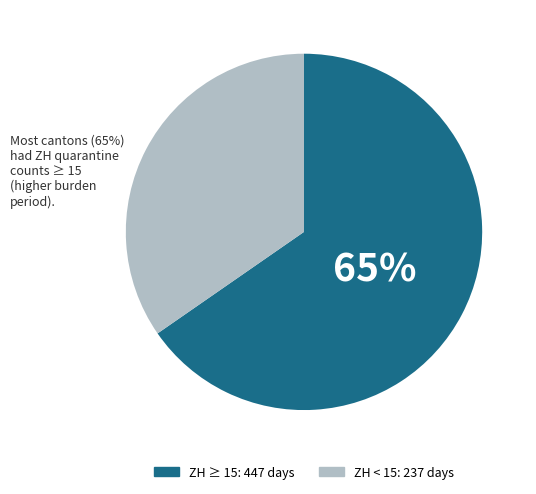

Is there a majority slice in this chart?

Yes